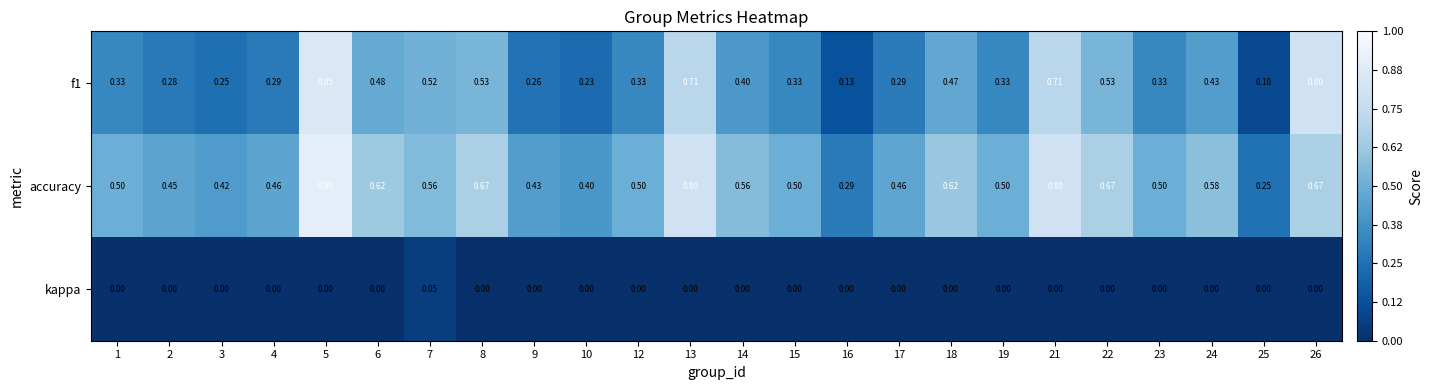

At 13, list the series in order from smallest to largest.

kappa, f1, accuracy